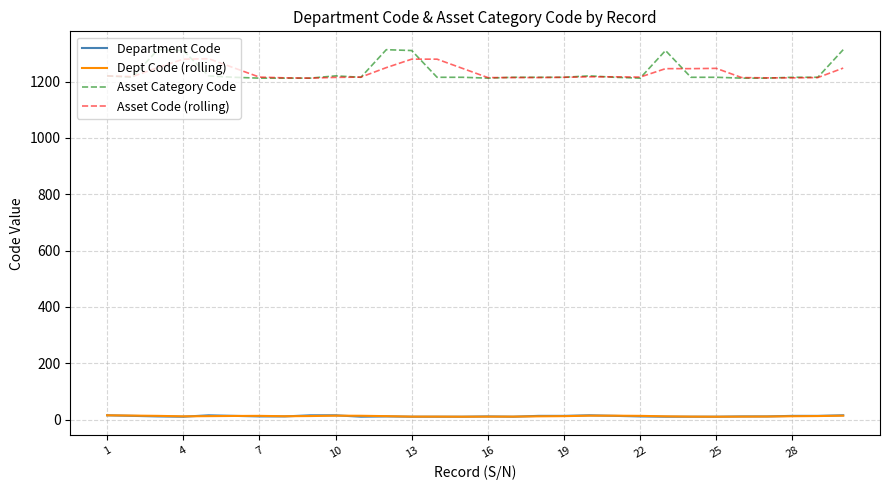

What are all the series names shown in the legend?

Department Code, Dept Code (rolling), Asset Category Code, Asset Code (rolling)